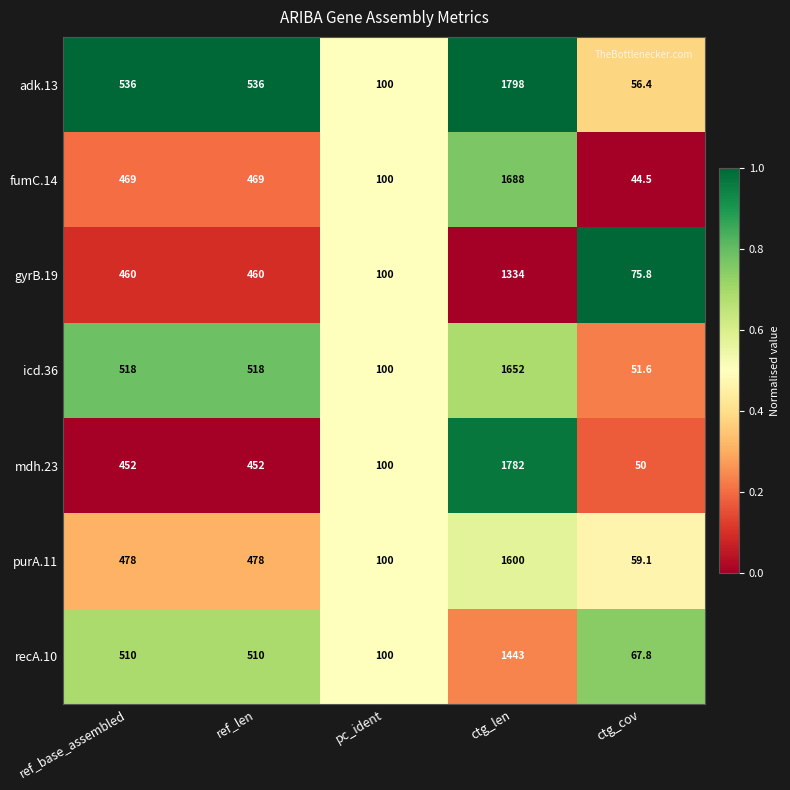

Which series has the largest total across all categories?

adk.13